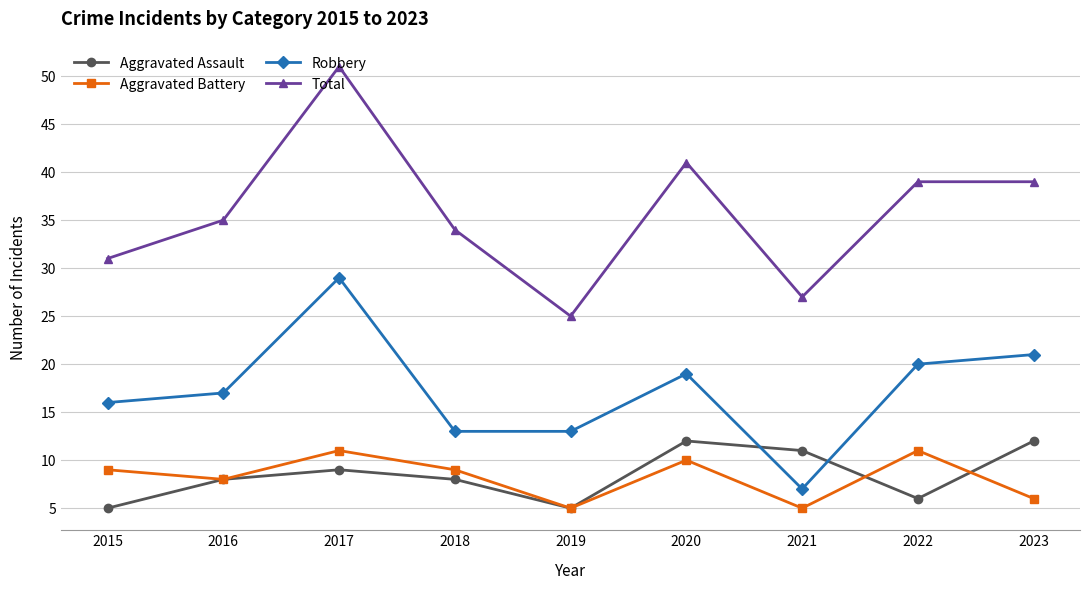

Is the value of Aggravated Assault at 2016 greater than the value of Aggravated Battery at 2022?

No